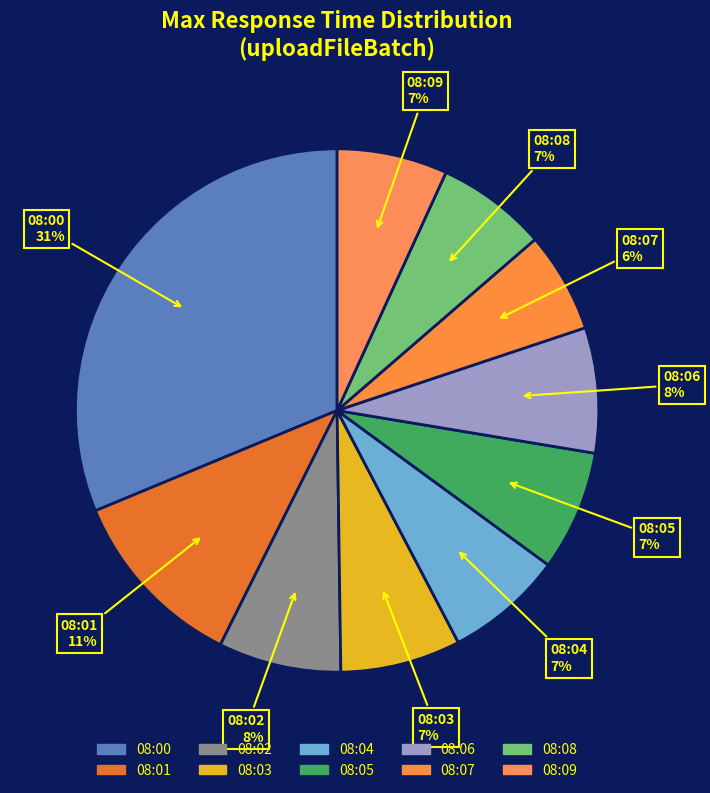

How many segments does this pie chart have?

10